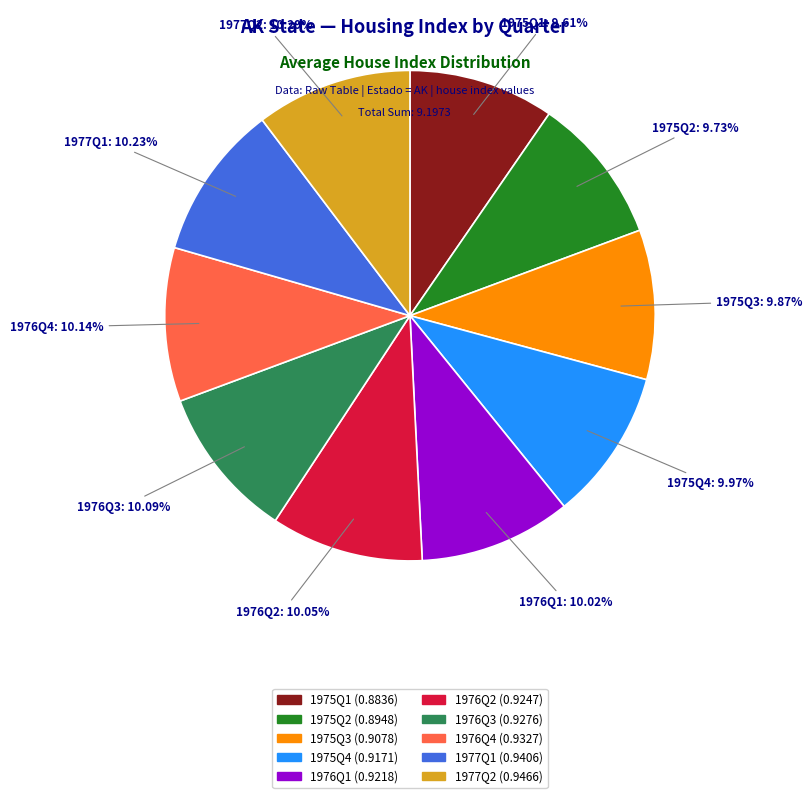

Is 1975Q2 the majority of the pie?

No